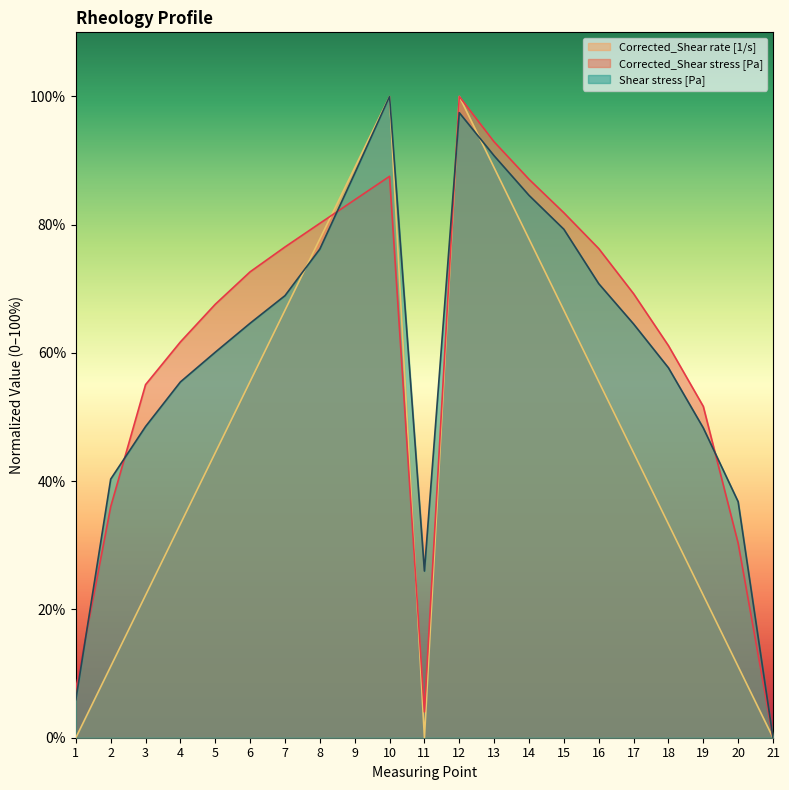

Is it true that Corrected_Shear stress [Pa] equals 21.3 at 12?

False